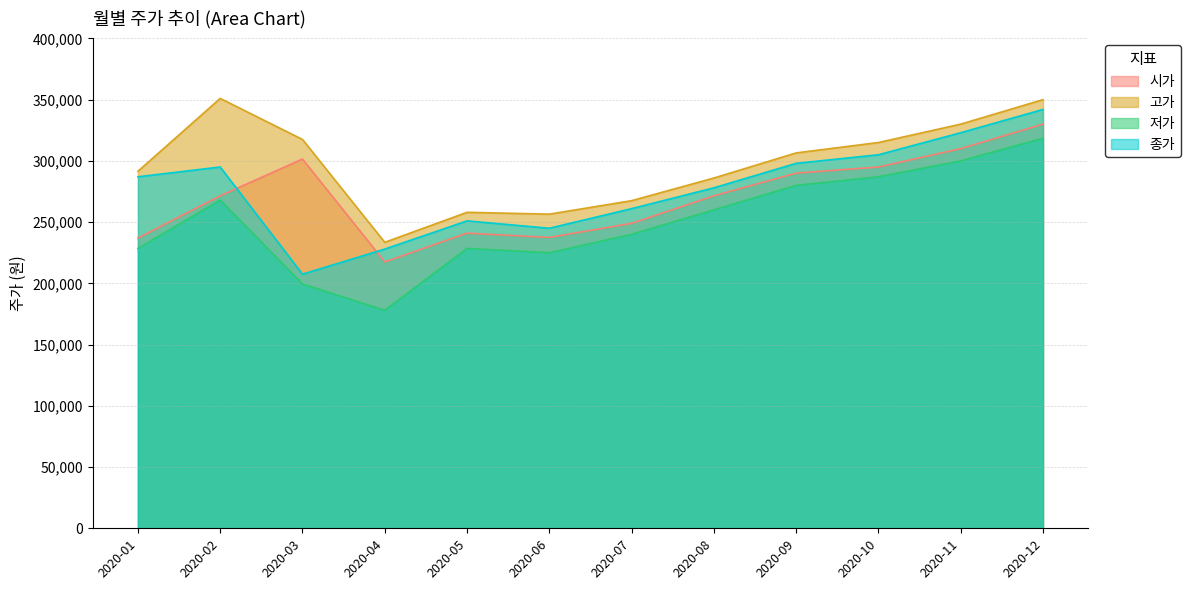

What is the value of the 종가 point at the 10th from the left?

305000